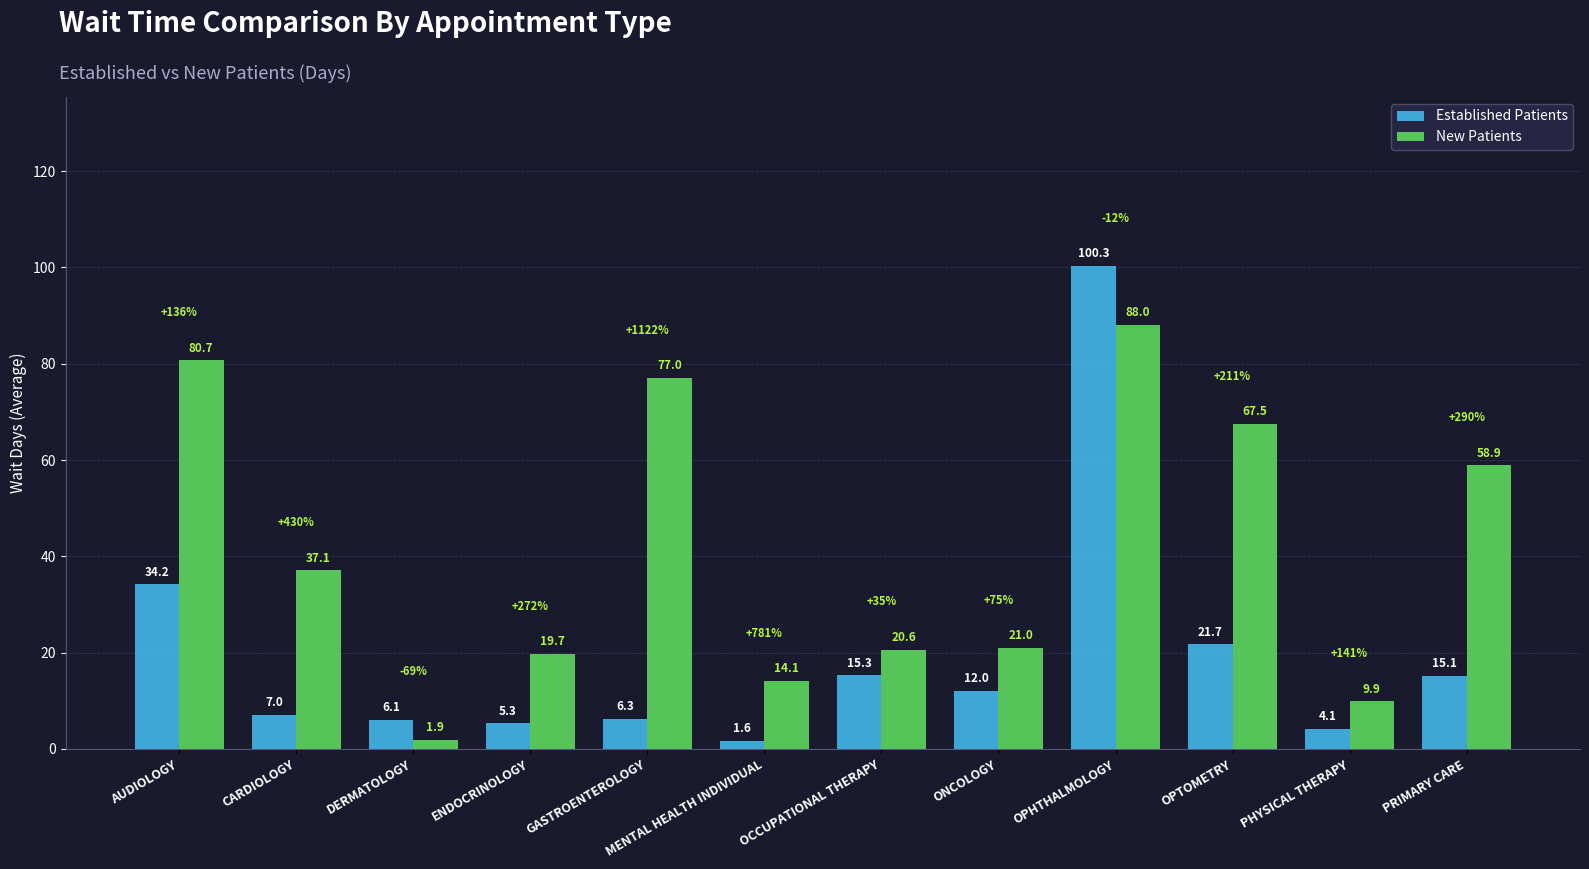

Between DERMATOLOGY and OCCUPATIONAL THERAPY, which series saw the biggest shift?

New Patients